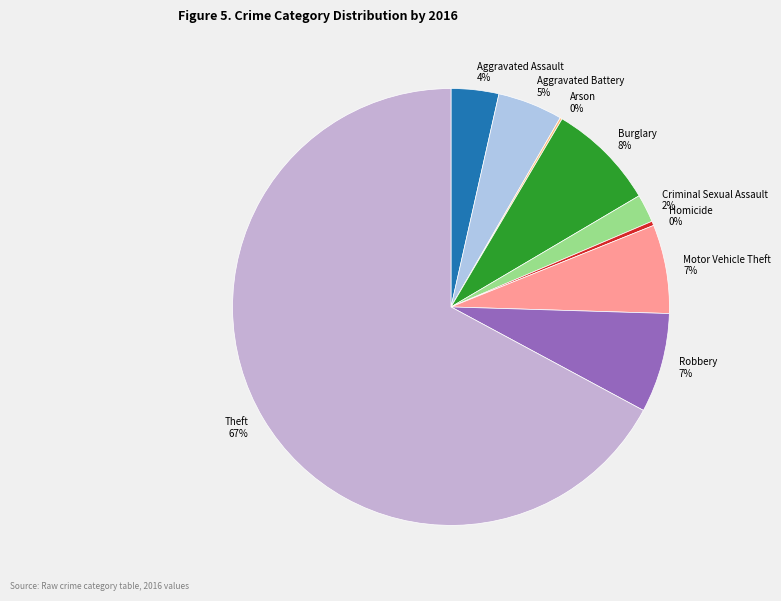

To the nearest percent, what is the difference between the largest and smallest slice percentages?

67%